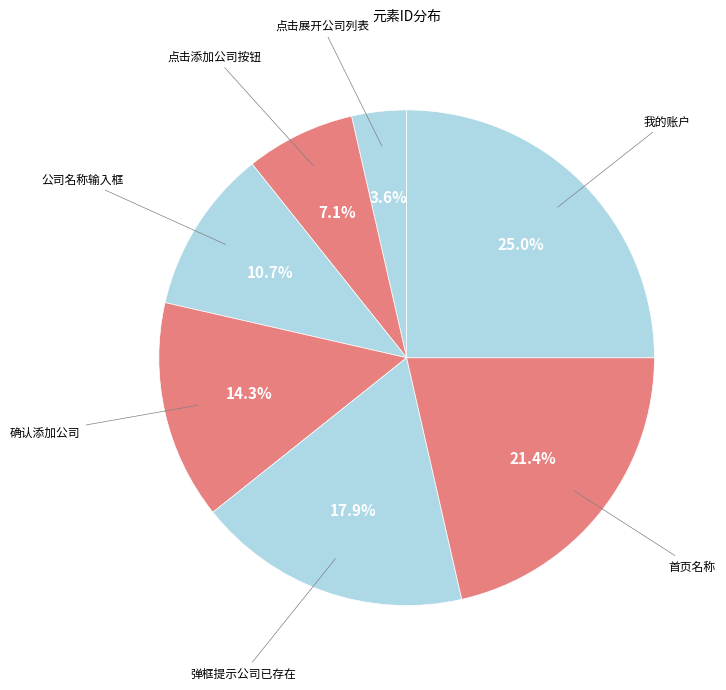

To the nearest percent, what is the difference between the 公司名称输入框 and 点击添加公司按钮 slice percentages?

4%